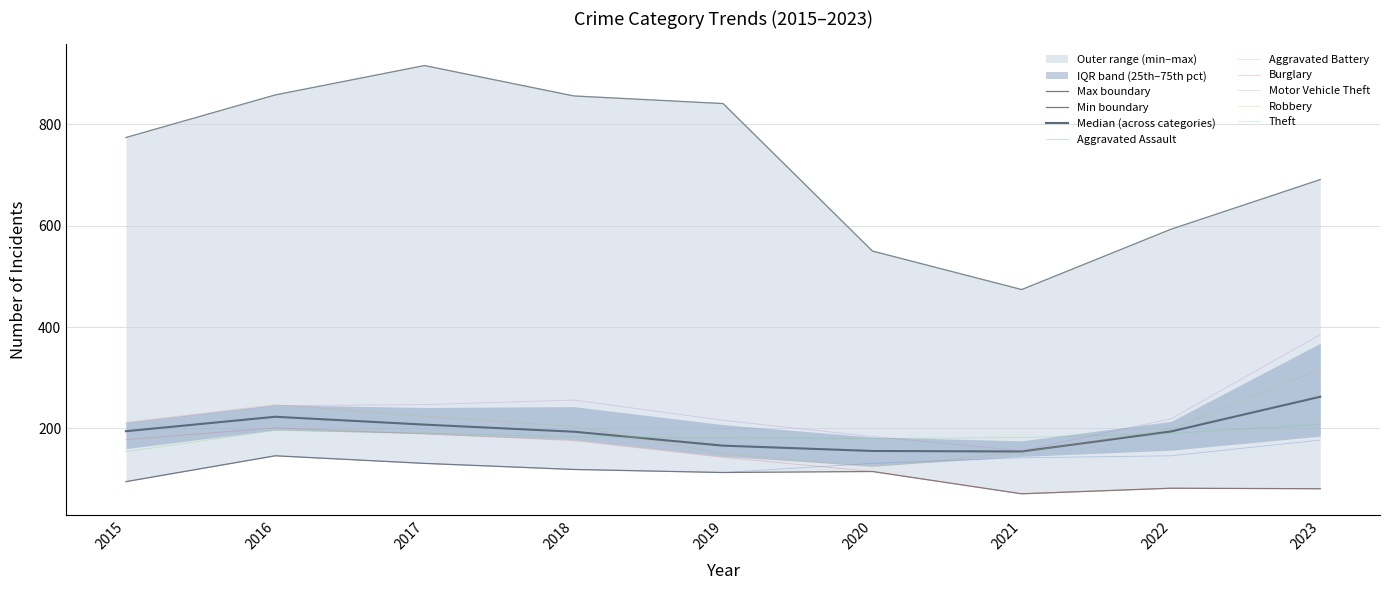

What is the total value across all series at 2021?

1178